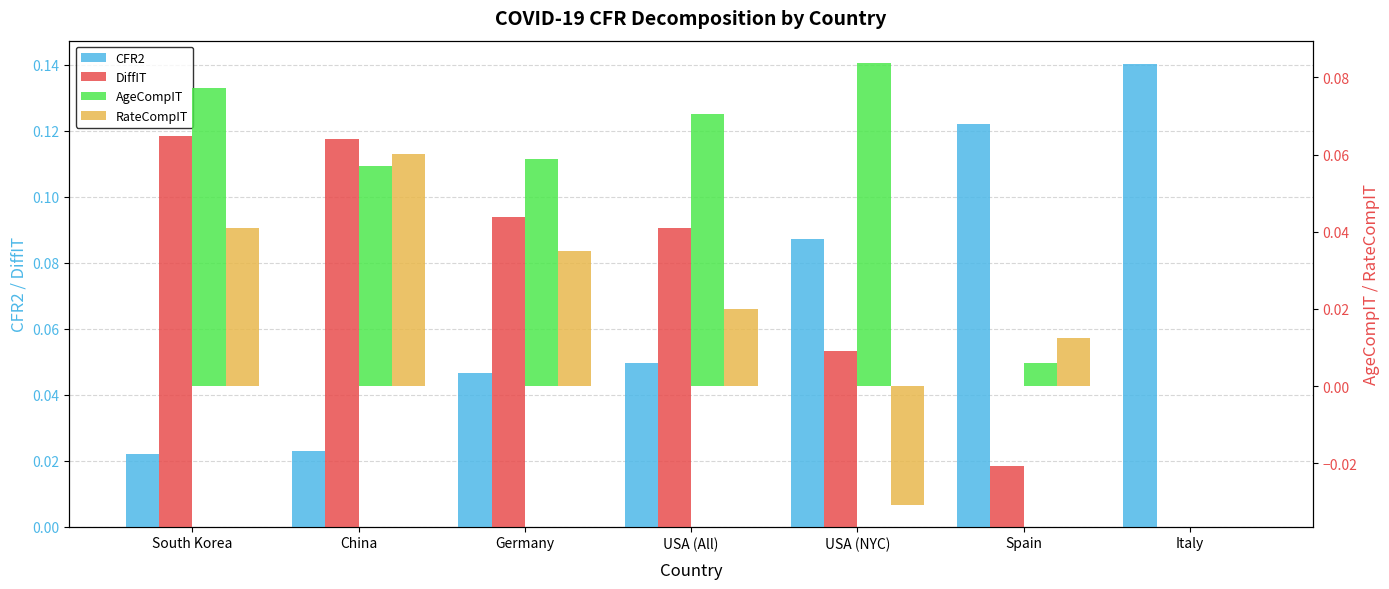

At which category is the sum across all series the highest?

South Korea